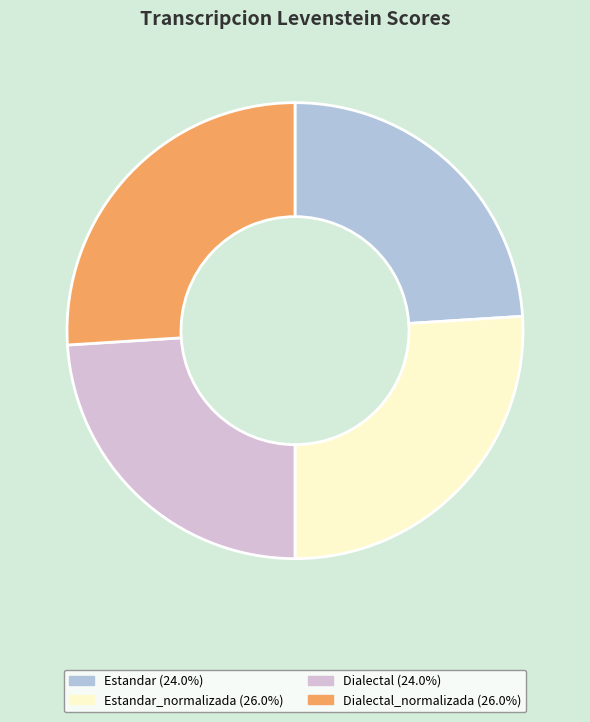

How many segments does this pie chart have?

4